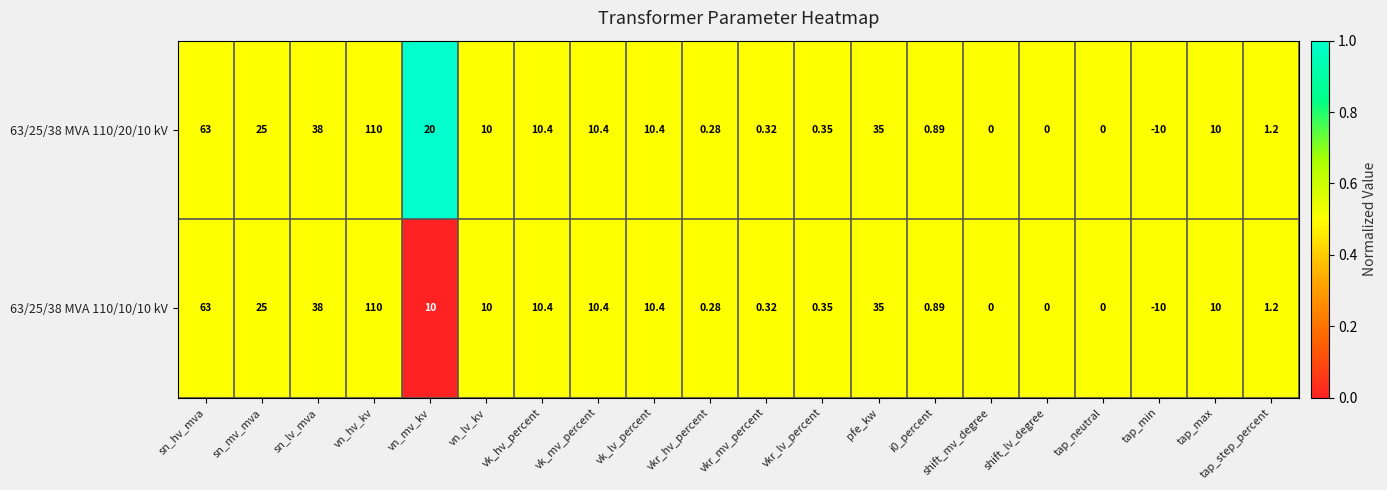

At which label does 63/25/38 MVA 110/20/10 kV first exceed 10?

sn_hv_mva